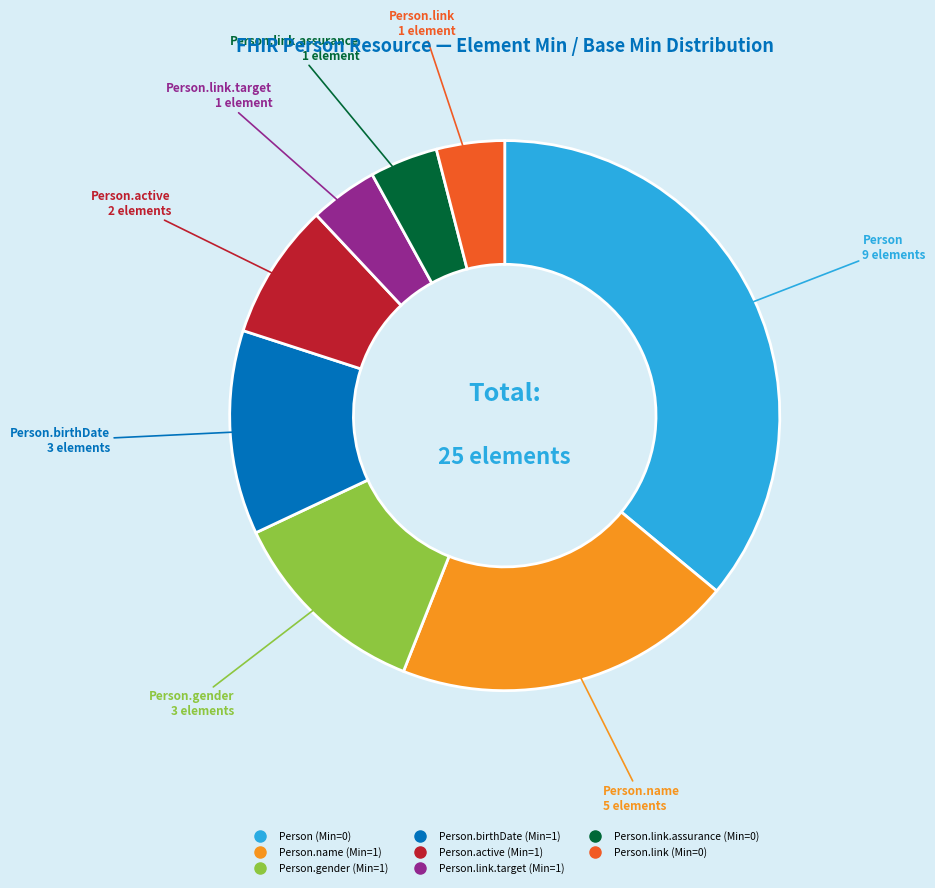

Is the sum of Person.name (Min=1) and Person.link (Min=0) greater than half?

No